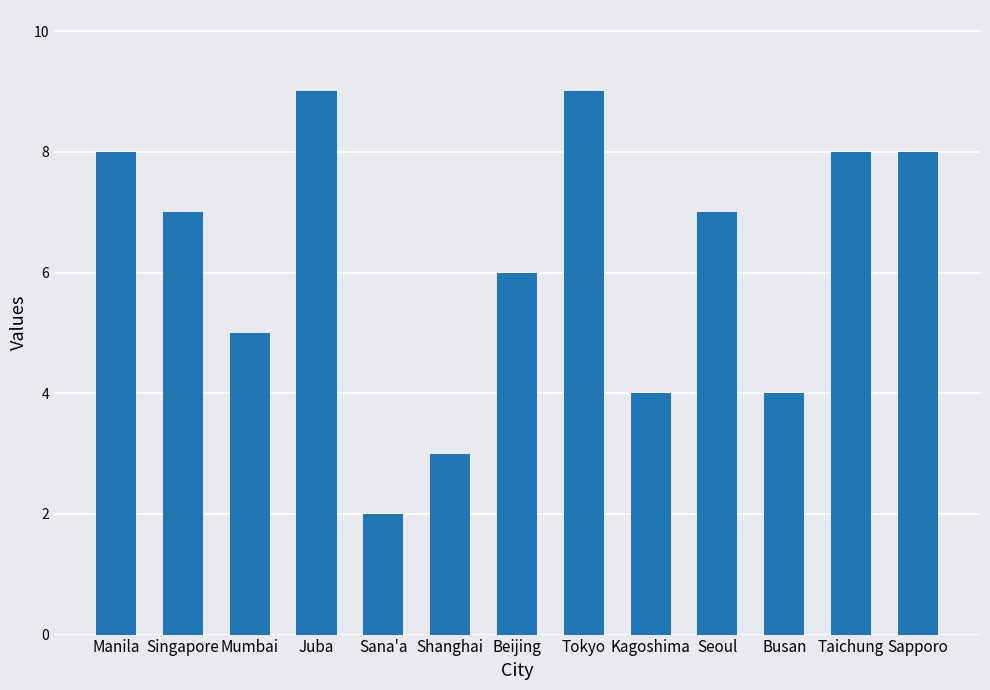

What is the label of the 11th bar from the right?

Mumbai